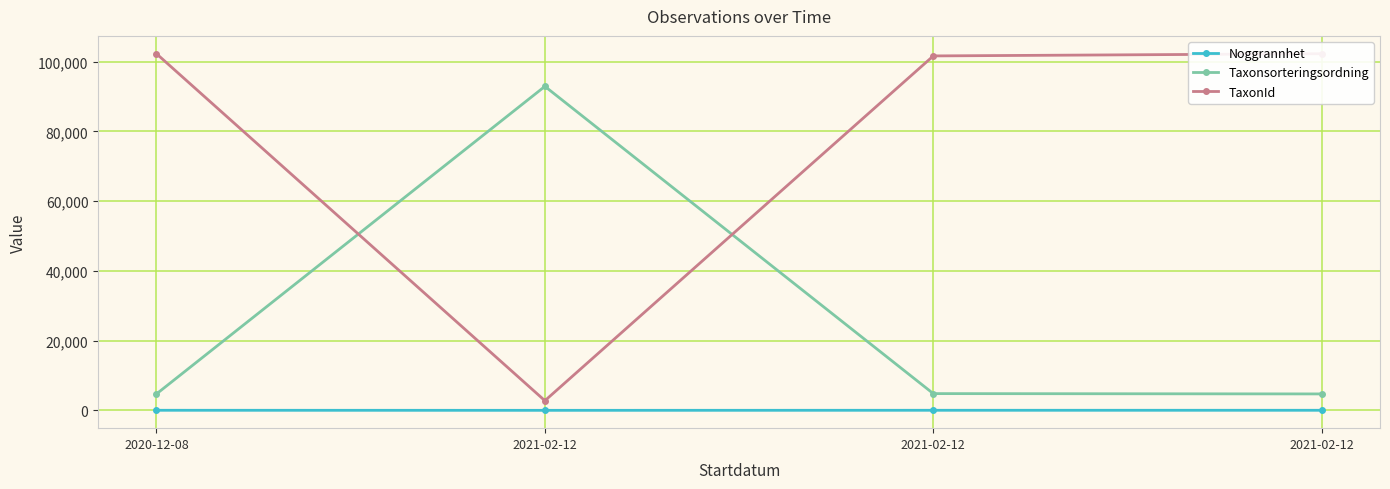

What is the sum of all Noggrannhet values?

85